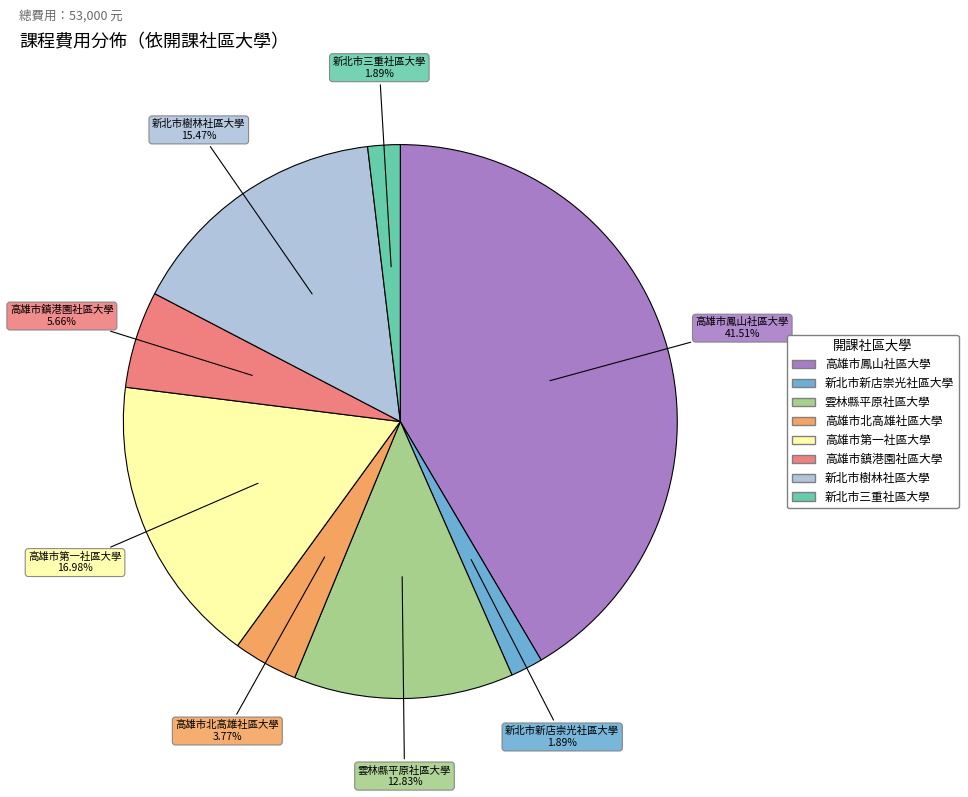

How many segments does this pie chart have?

8